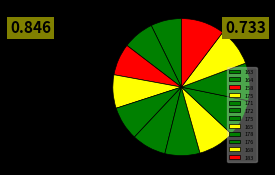

How many segments does this pie chart have?

12